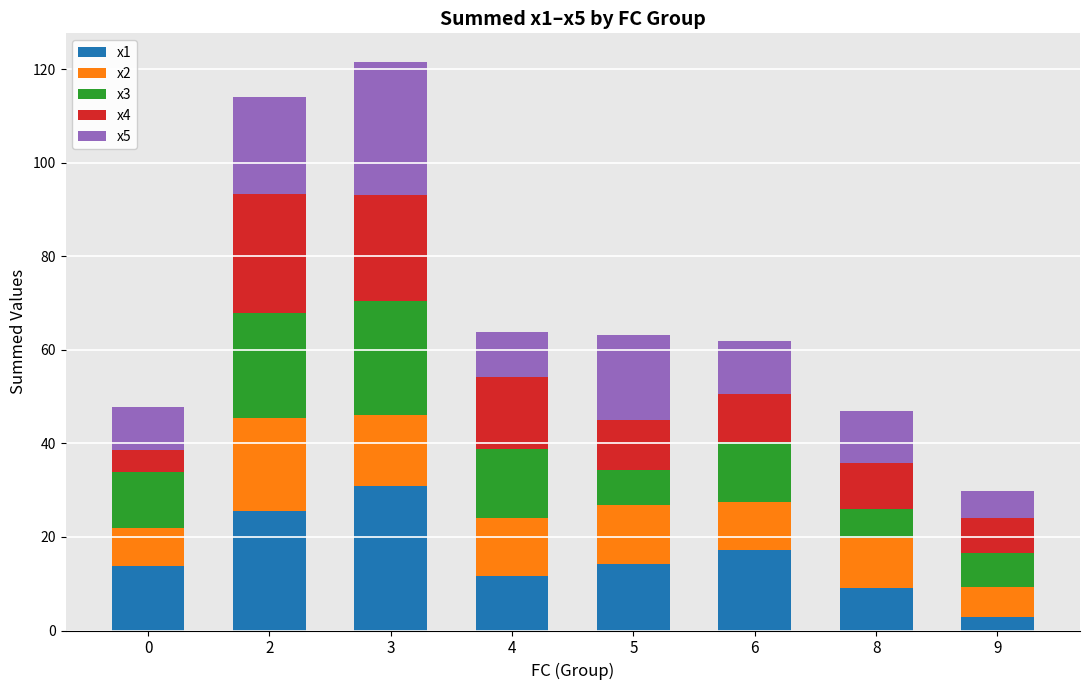

Which category has the highest value in the x1 series?

3